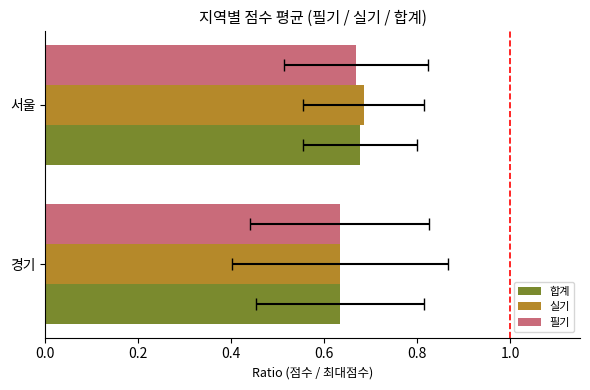

Which series has the largest total across all categories?

실기